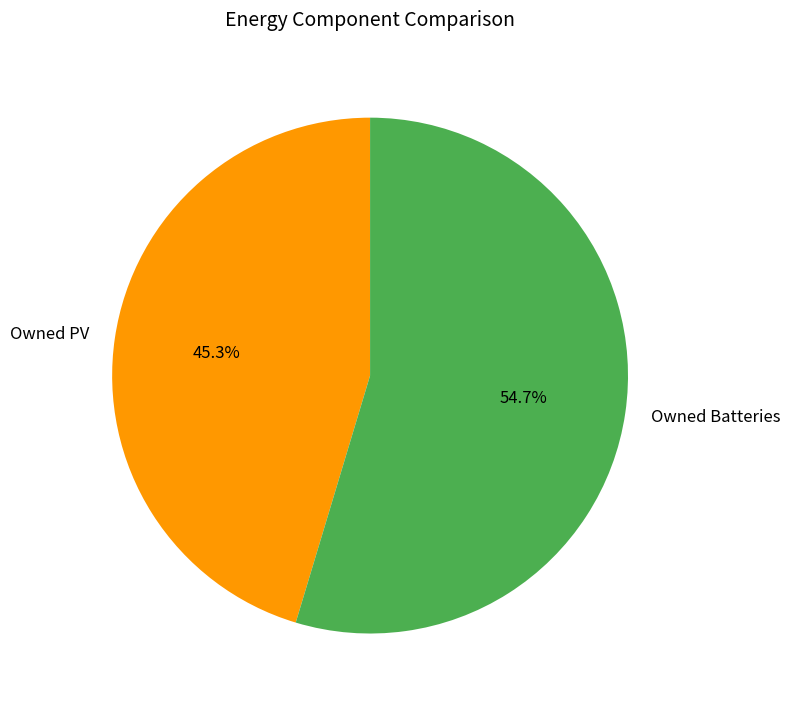

Does Owned PV represent more than half of the total?

No